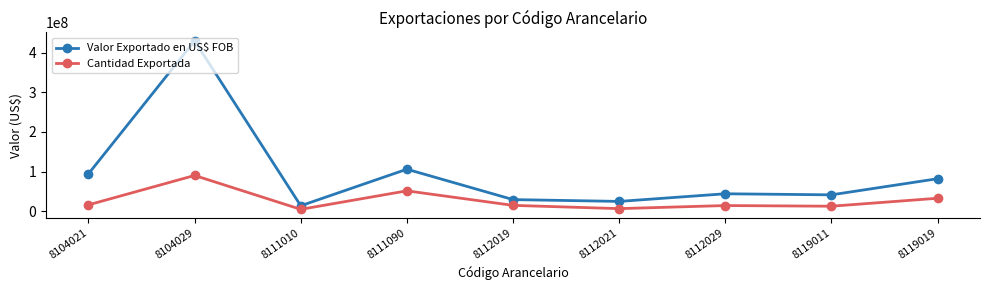

What is the difference between the Cantidad Exportada values at 8111090 and 8111010?

46789650.2